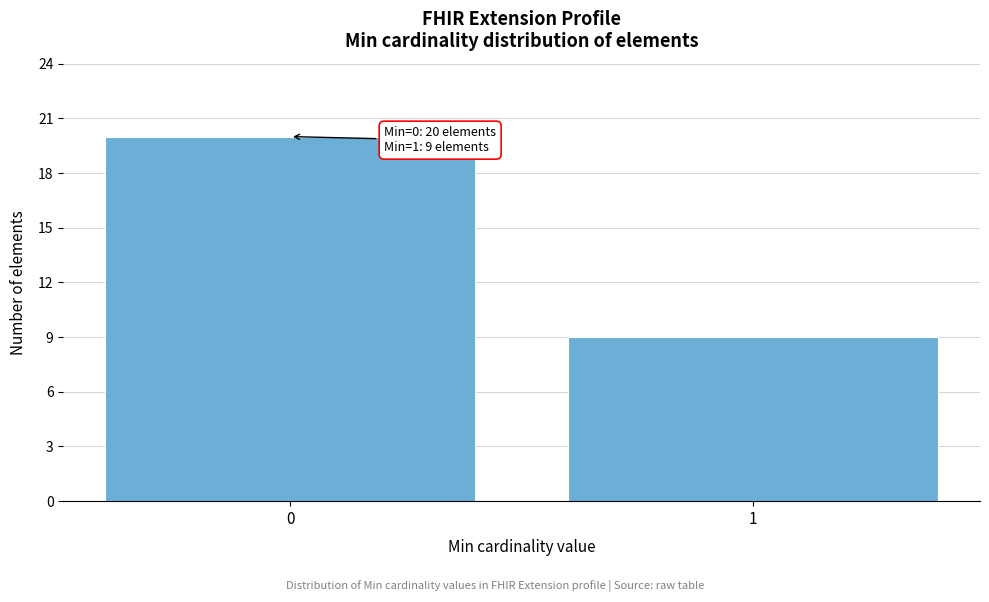

Reading left to right, what are all the values shown in this chart?

0=20	1=9